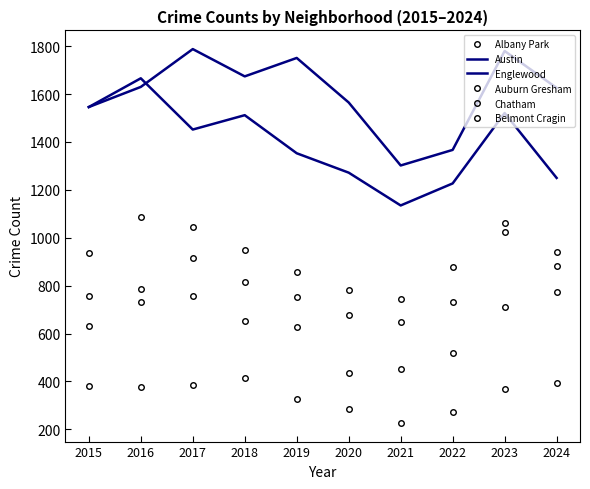

What is the maximum value for Albany Park?

416